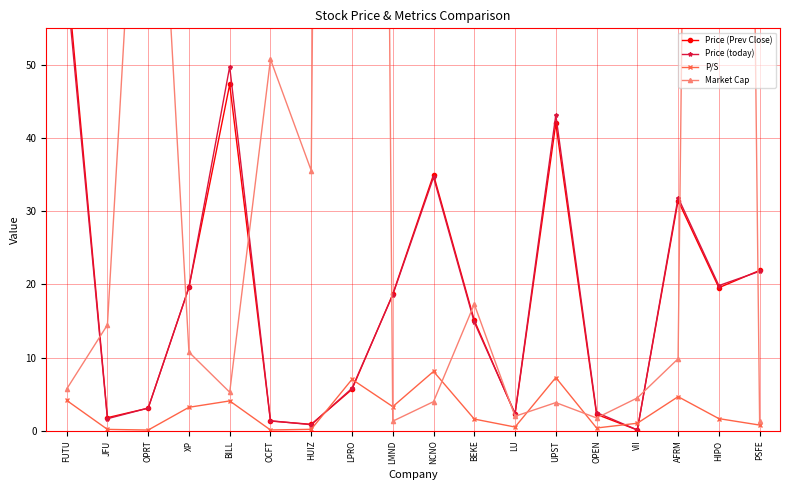

Which category has the highest value in the Price (Prev Close) series?

FUTU